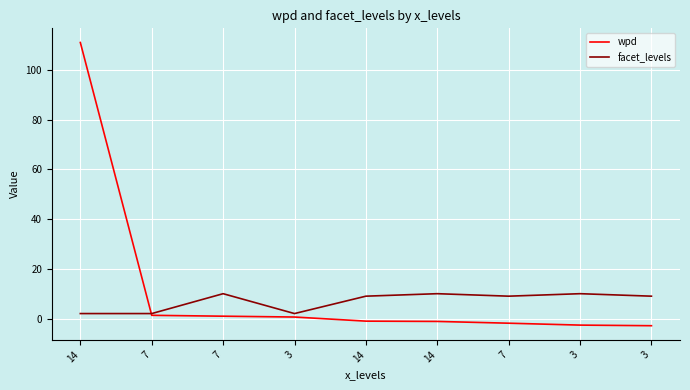

True or false: wpd has a value of -0.9 at 3.

False